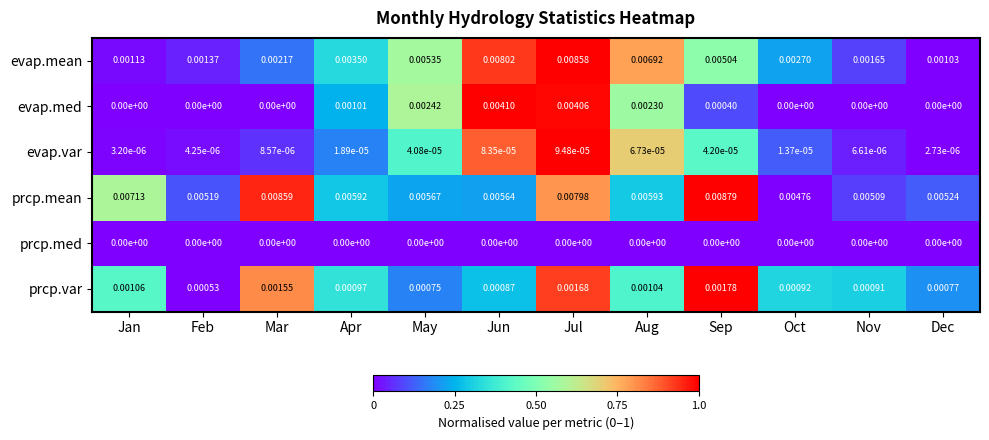

At which category does the chart reach its peak across all series?

Sep